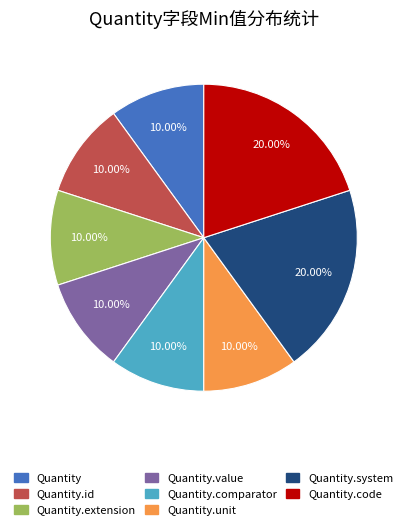

Does Quantity represent more than half of the total?

No